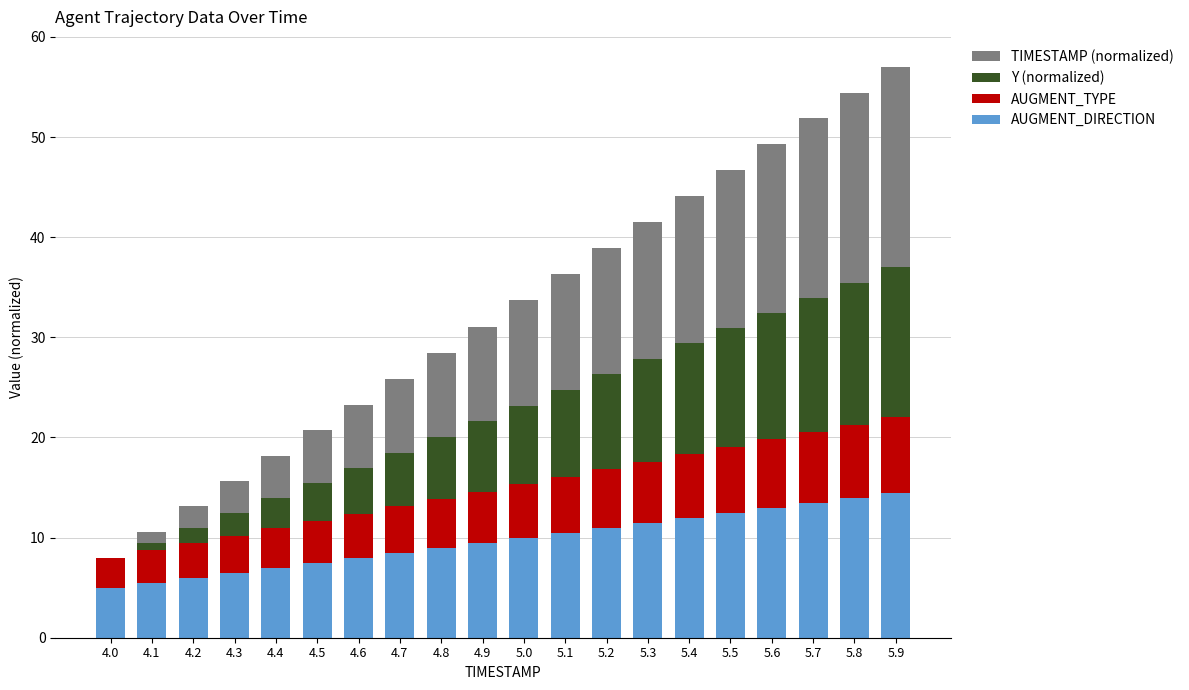

Is it true that AUGMENT_DIRECTION equals 10.8 at 4.6?

False